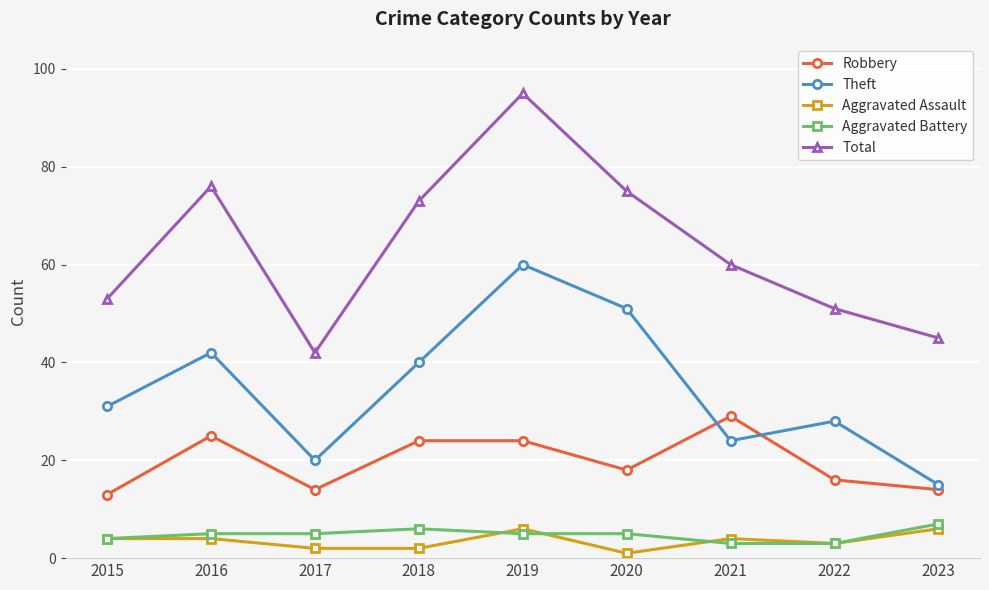

True or false: Total and Robbery intersect in this chart.

False